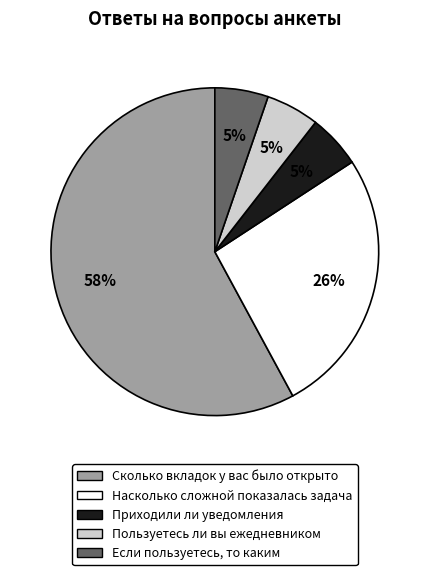

Is the sum of Если пользуетесь, то каким and Насколько сложной показалась задача greater than half?

No